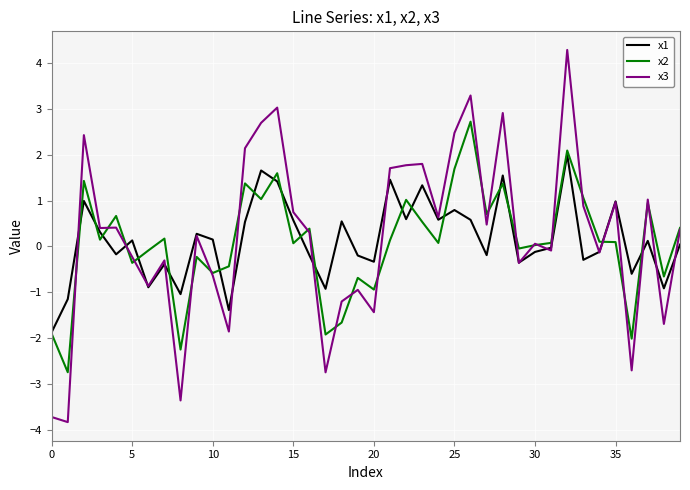

What is the smallest value displayed?

-3.8